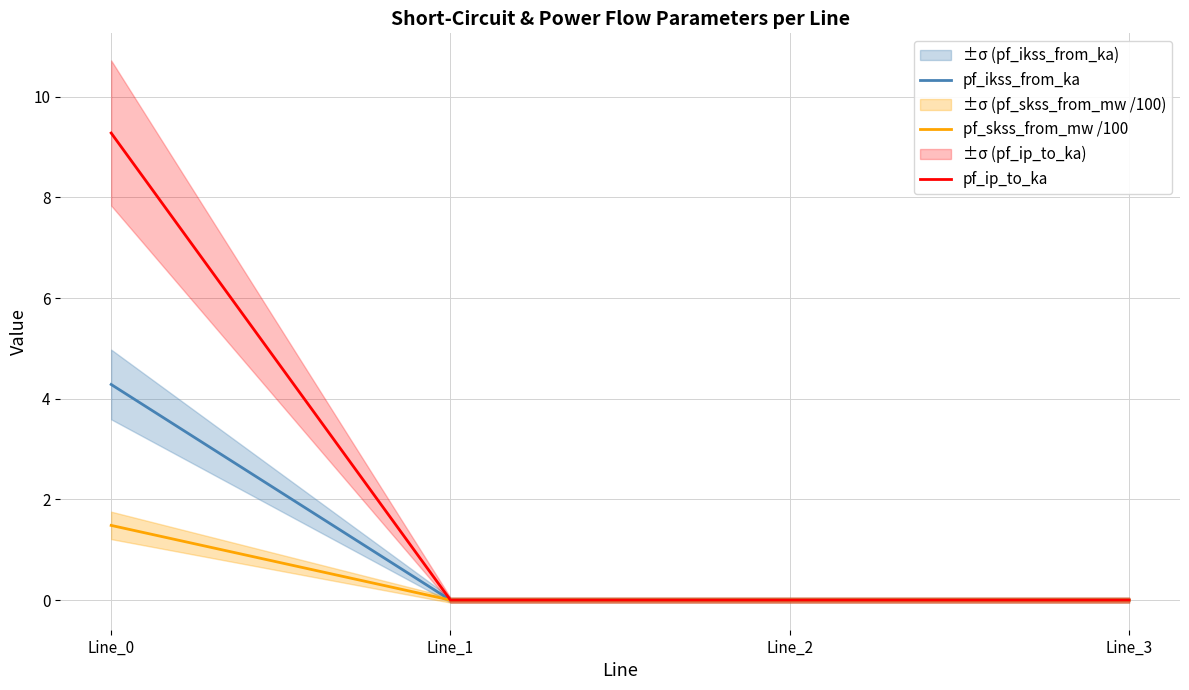

True or false: pf_skss_from_mw /100 has more than 2 interior local peaks.

False